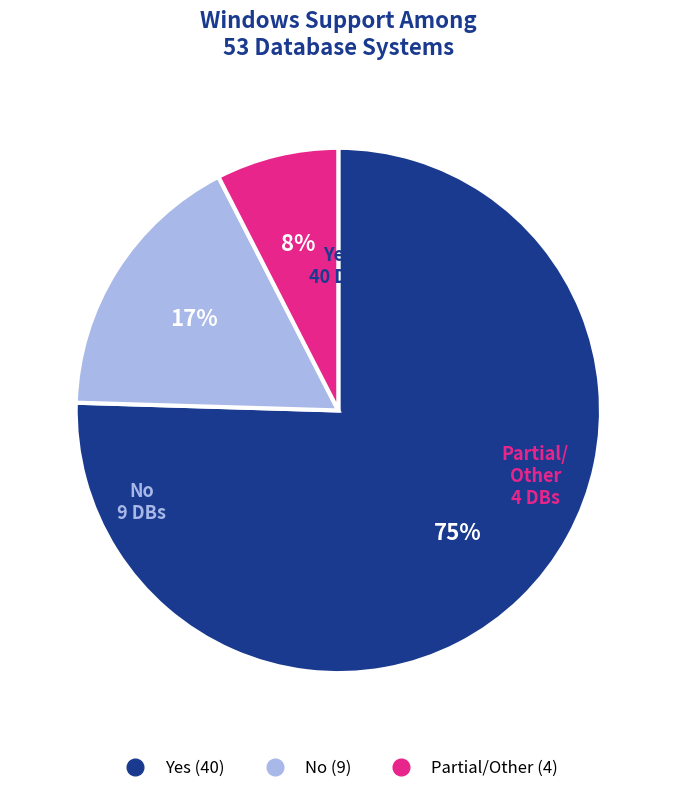

Is there a majority slice in this chart?

Yes